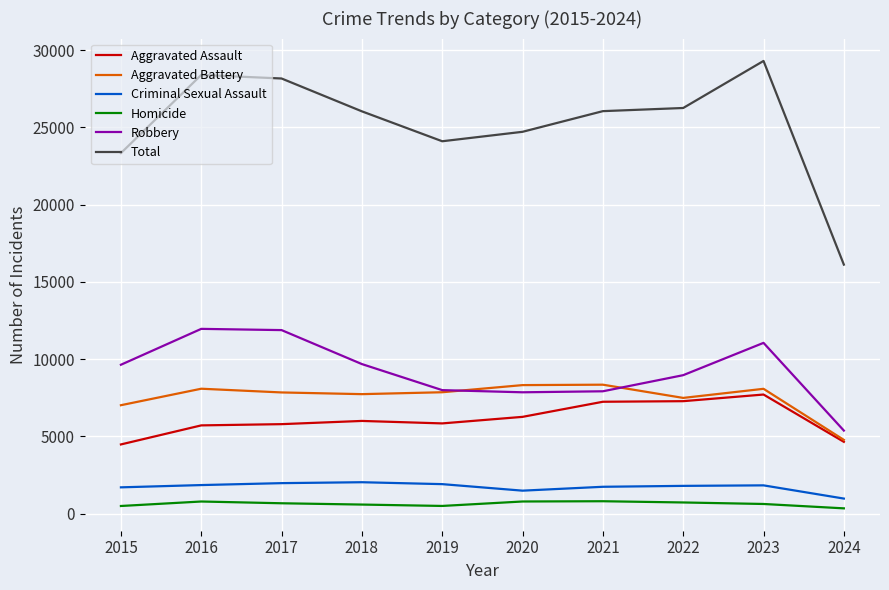

True or false: Homicide has more than 1 points higher than both neighbors.

True